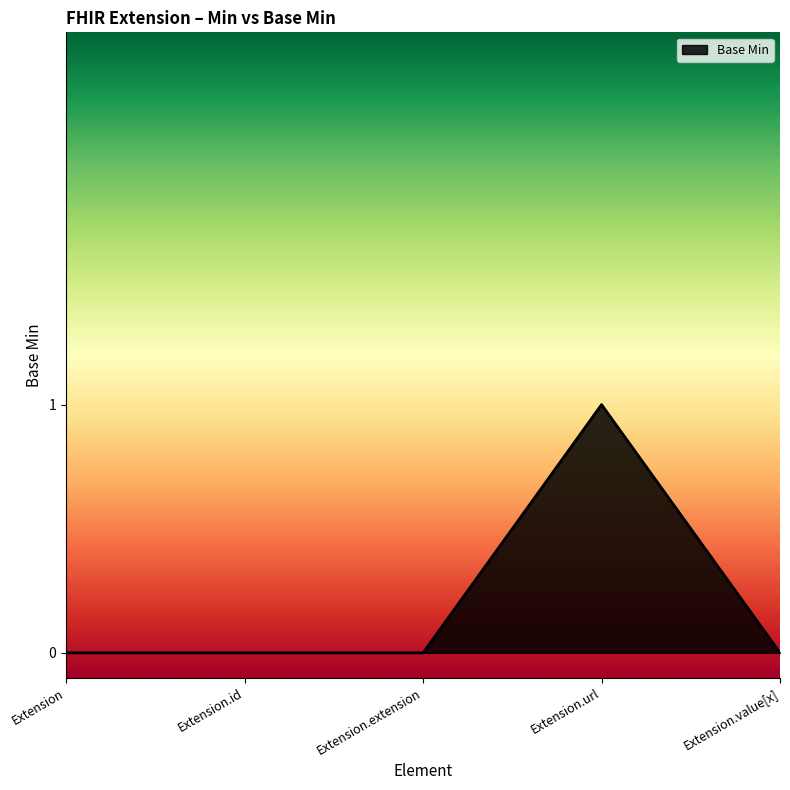

Is it true that the value at Extension is 0?

True